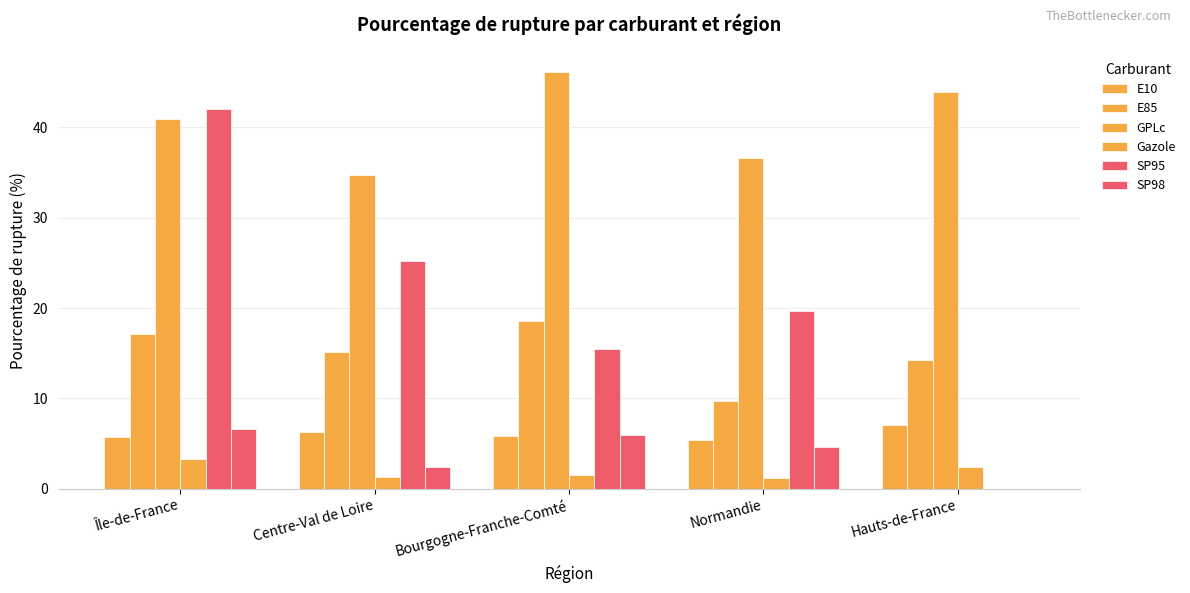

At which label does SP95 first exceed 19?

Île-de-France